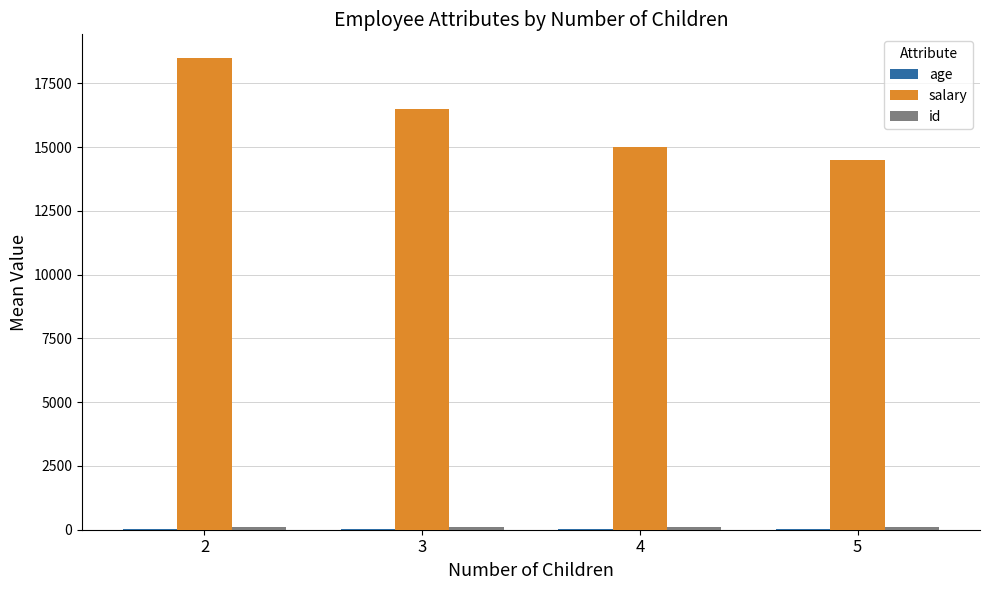

Which series has the largest total across all categories?

salary